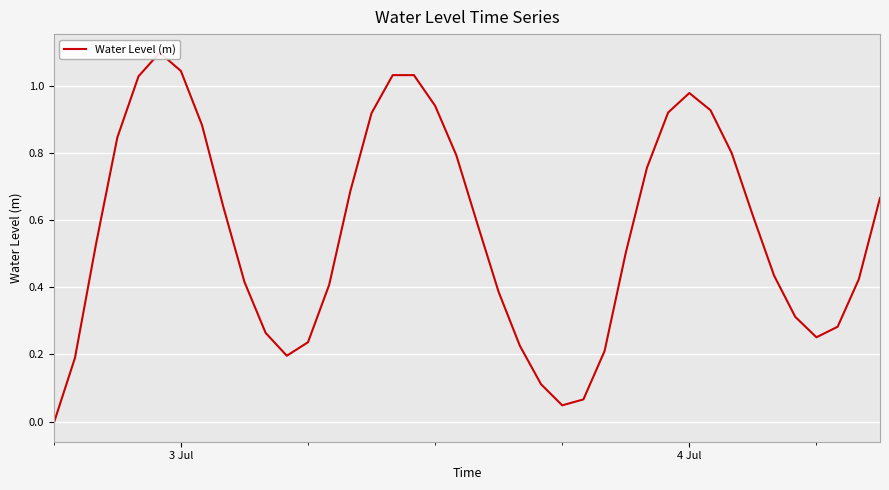

What is the value of the 15th point from the left?

0.7